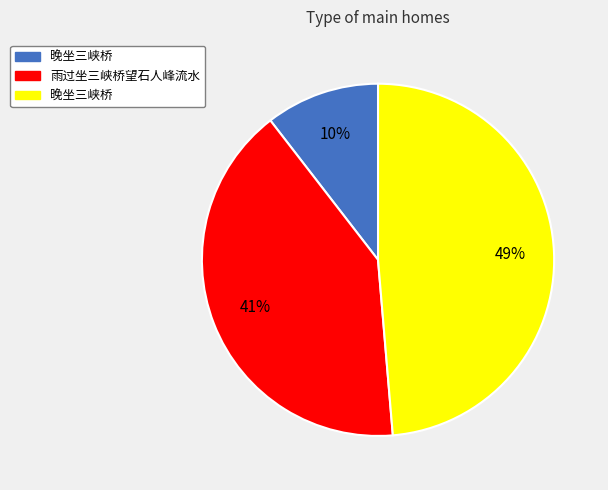

Is there any slice that represents more than half of the pie?

No